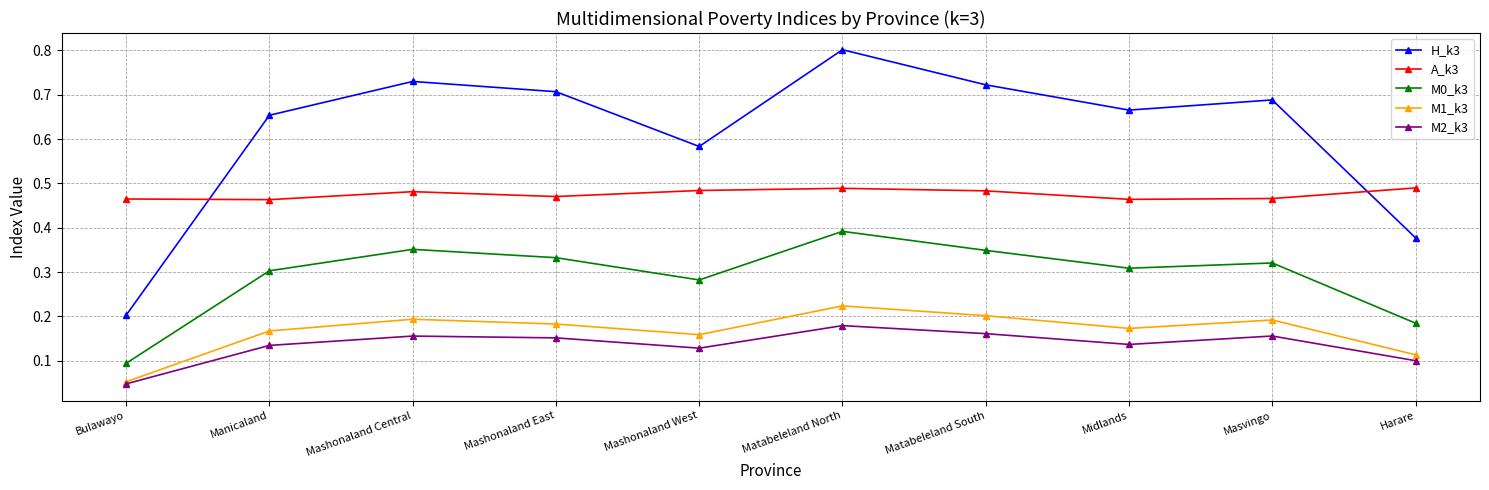

Which series changed the most between Manicaland and Mashonaland East?

H_k3